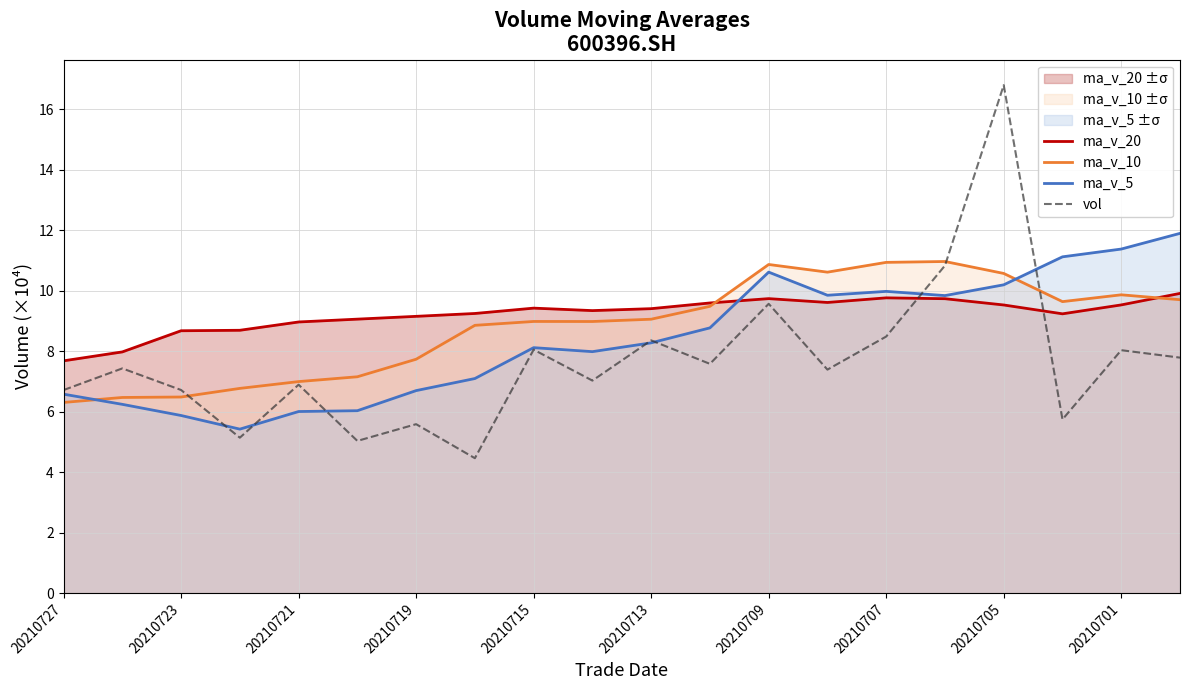

At which category does the chart reach its peak across all series?

20210705